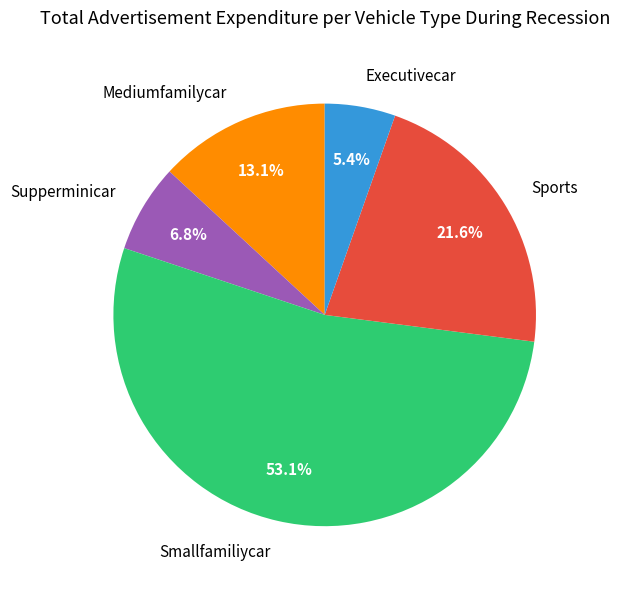

To the nearest percent, what is the difference between the largest and smallest slice percentages?

48%